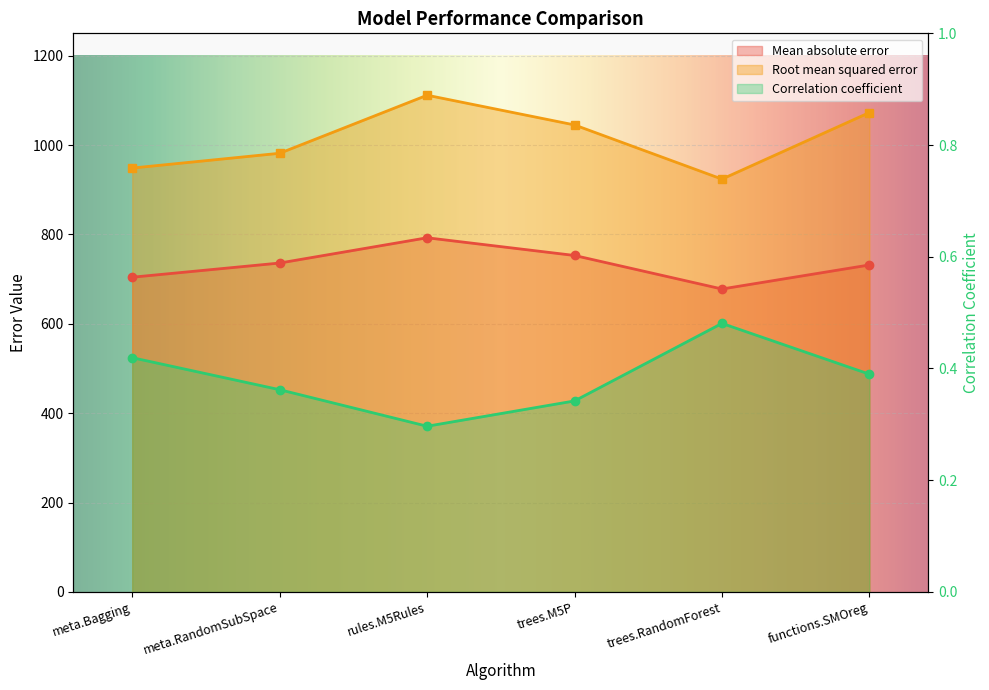

Is the value of Correlation coefficient at trees.RandomForest greater than the value of Root mean squared error at trees.M5P?

No